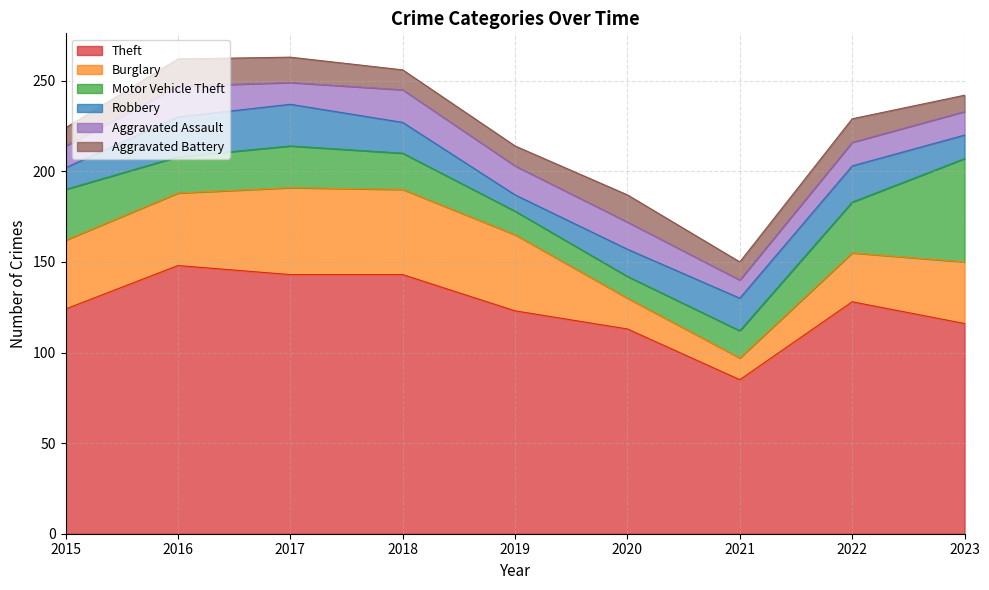

How many interior local peaks does the Aggravated Battery series have?

3